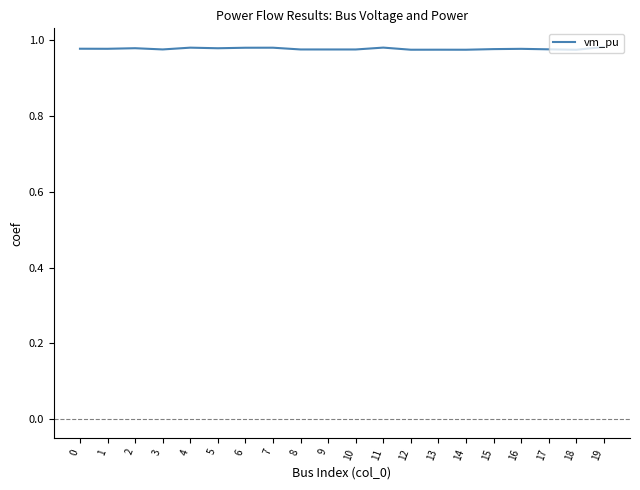

True or false: the data shows 0.4 at 18.

False